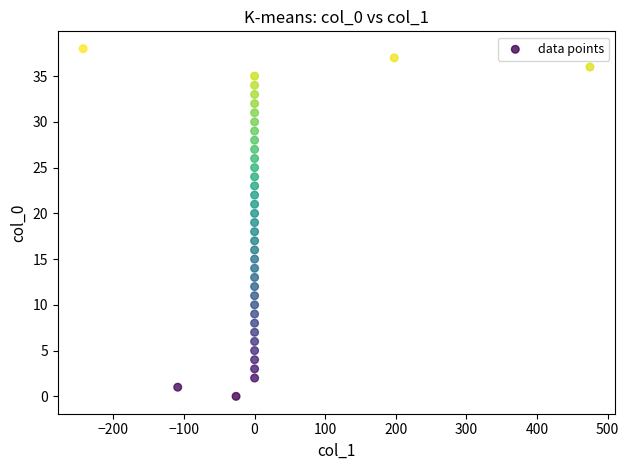

What is the range of Y values (max minus min)?

38